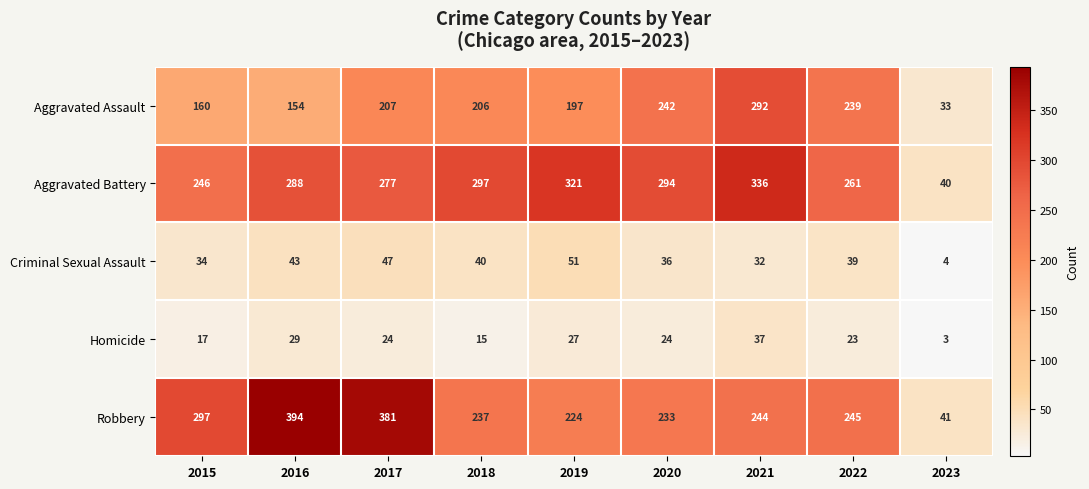

The Aggravated Battery series shows 146 at 2016. True or false?

False